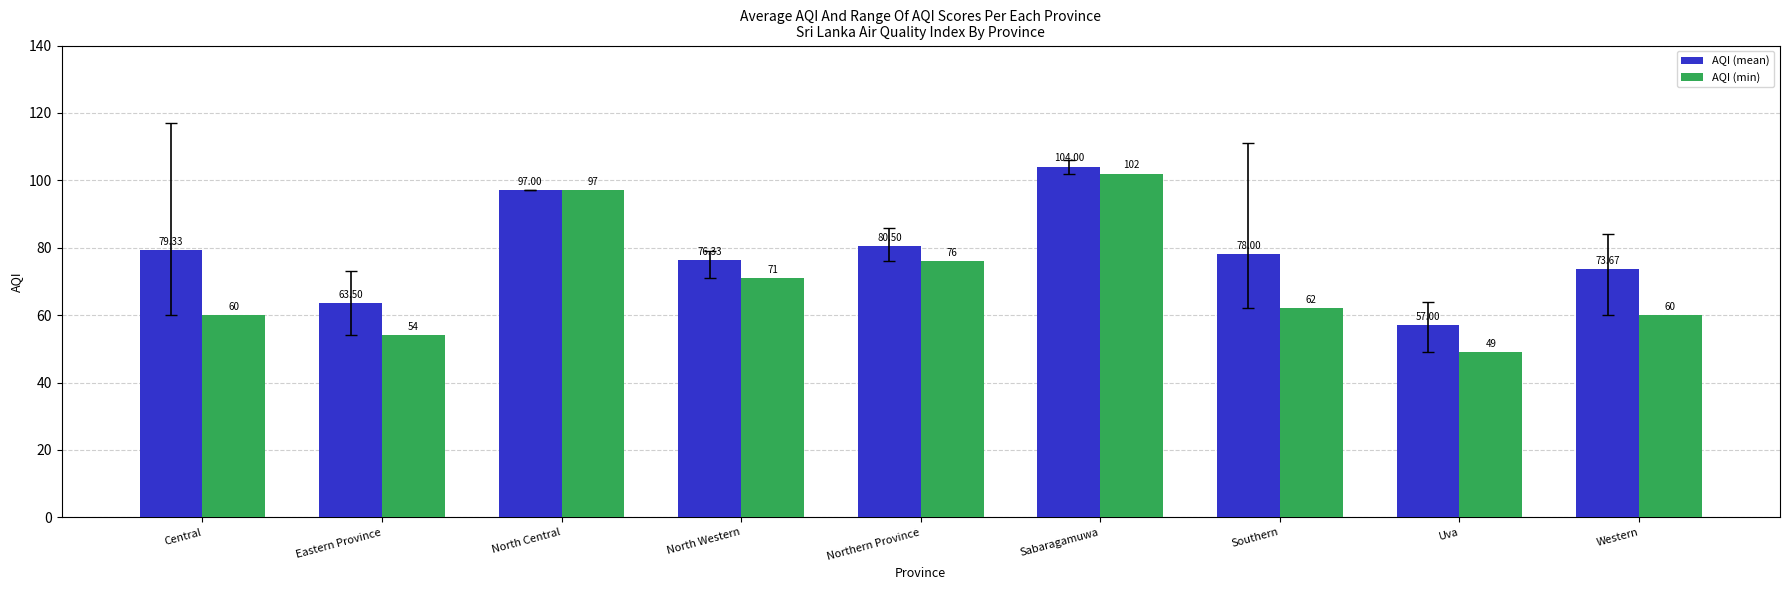

What is the label of the 6th bar from the right?

North Western